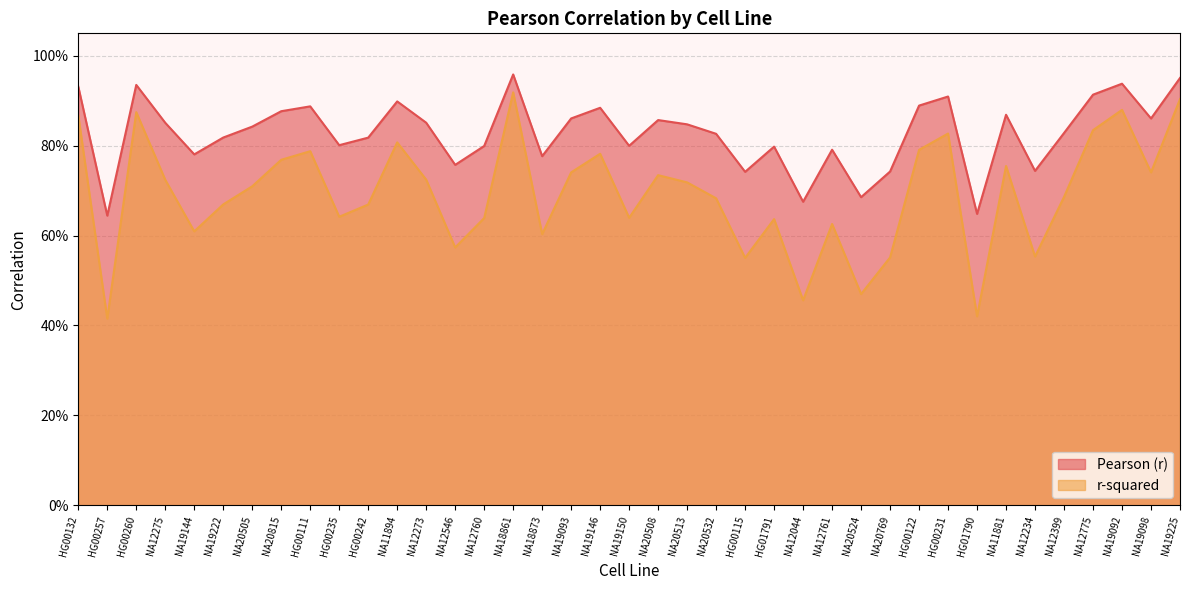

What is the label of the 29th point from the left?

NA20769